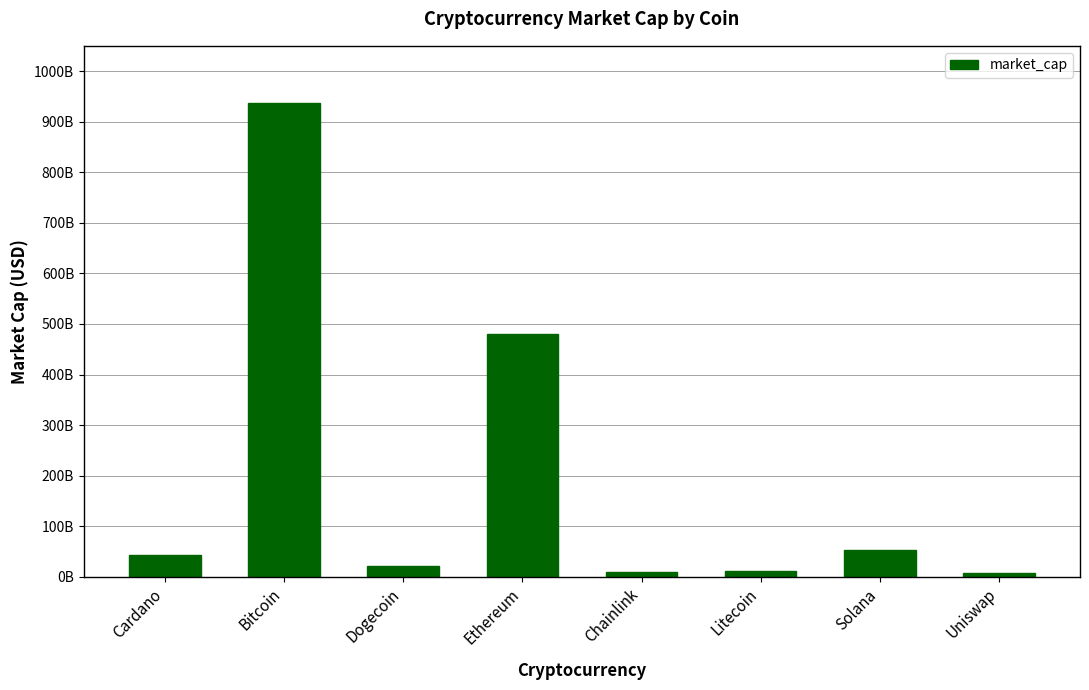

What is the difference between the maximum and minimum values?

930757223528